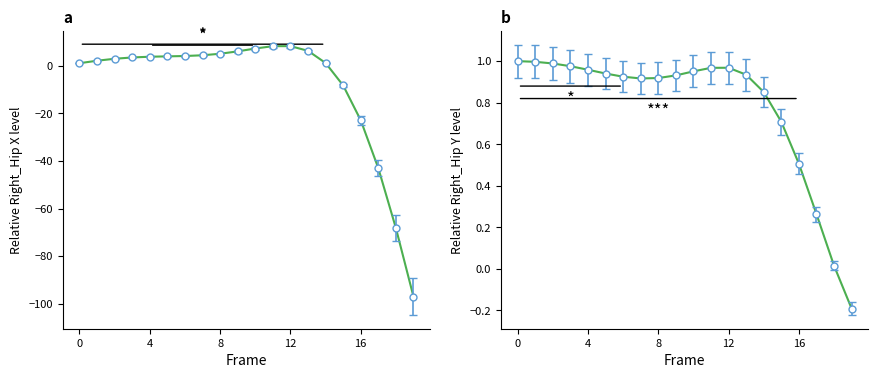

Which series changed the most between 16 and 15?

X